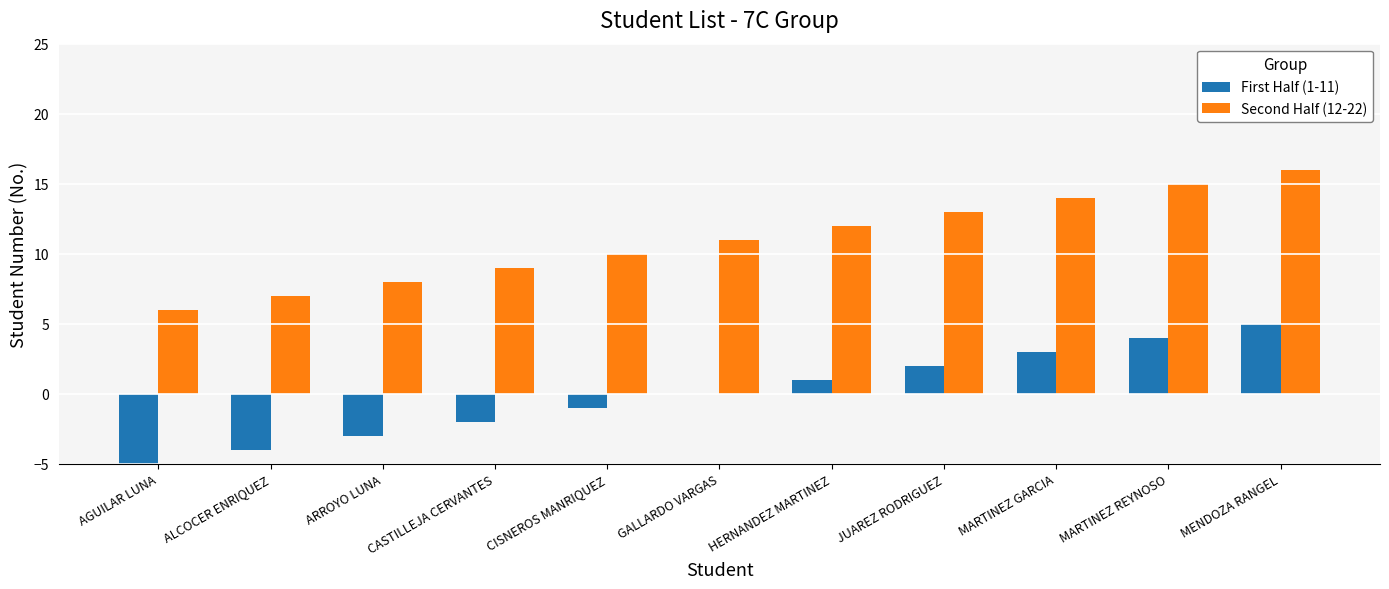

The value of First Half (1-11) at CASTILLEJA CERVANTES is -3. True or false?

False